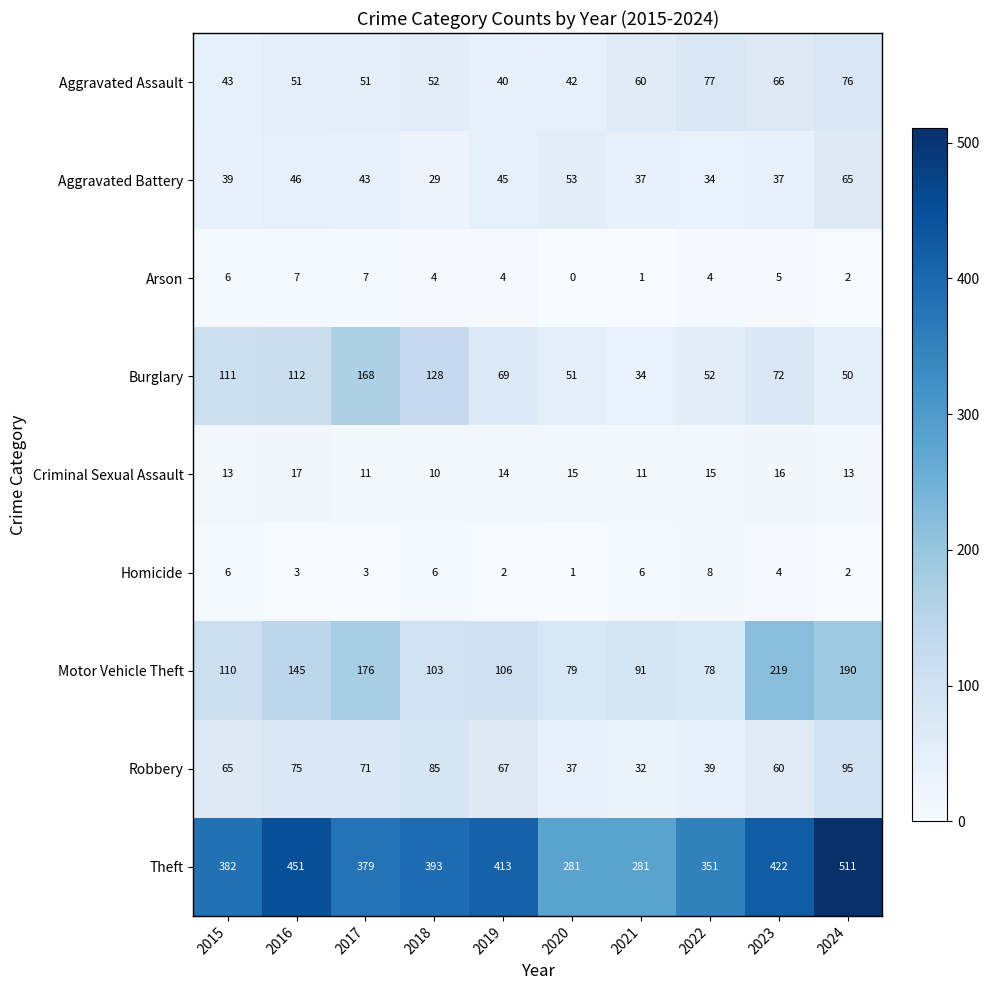

What is the maximum value shown in the chart?

511